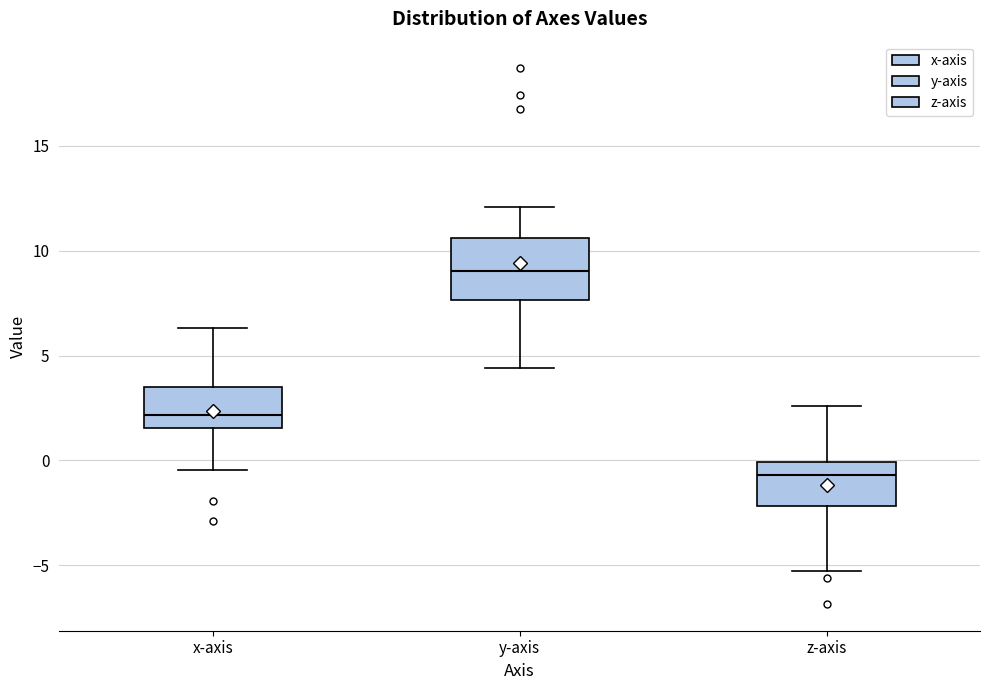

Reading left to right, read every box against the y-axis: the position of its median line, the range the box covers, and the ends of its whiskers. The values are not printed on the chart, so give them approximately, as read against the axis.

x-axis: median 2.0, box 1.5 to 3.5, whiskers -0.5 to 6.5
y-axis: median 9.0, box 7.5 to 10.5, whiskers 4.5 to 12.0
z-axis: median -0.5, box -2.0 to 0.0, whiskers -5.5 to 2.5